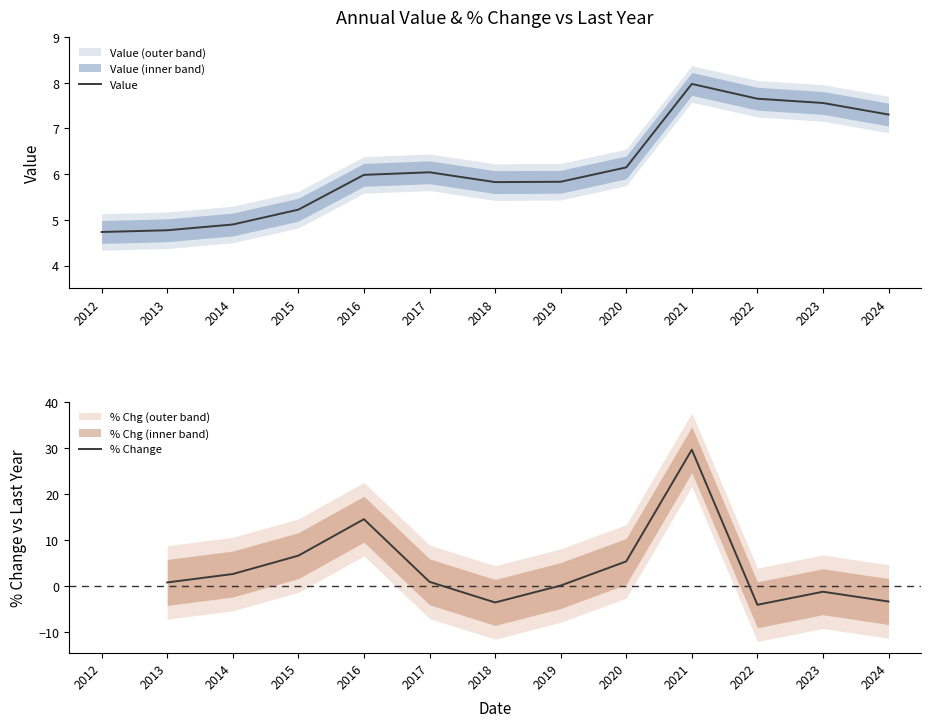

Where is the data nearest to the value 6?

2016